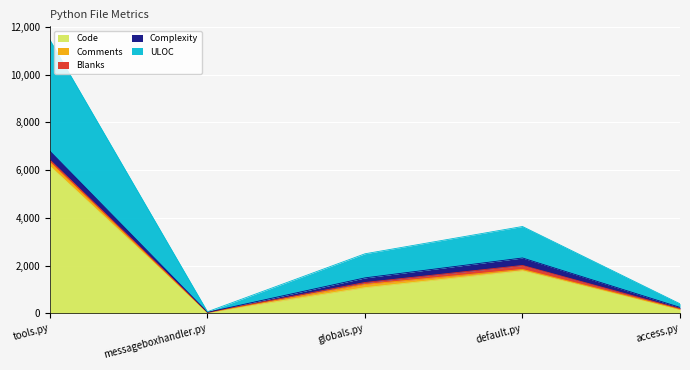

Which series has the largest total across all categories?

Code